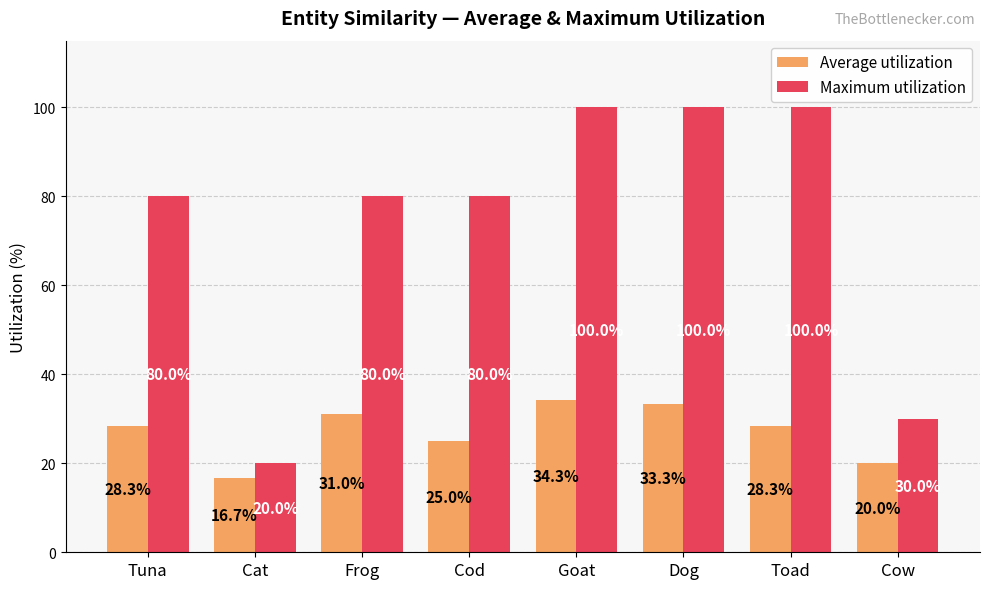

How many distinct data groups are displayed?

2